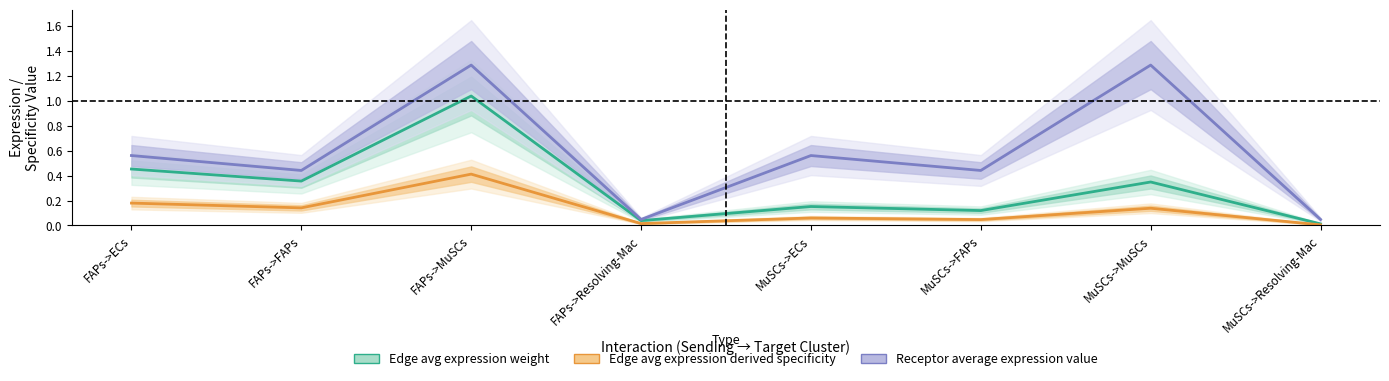

True or false: Receptor average expression value and Edge avg expression weight cross at least once.

False